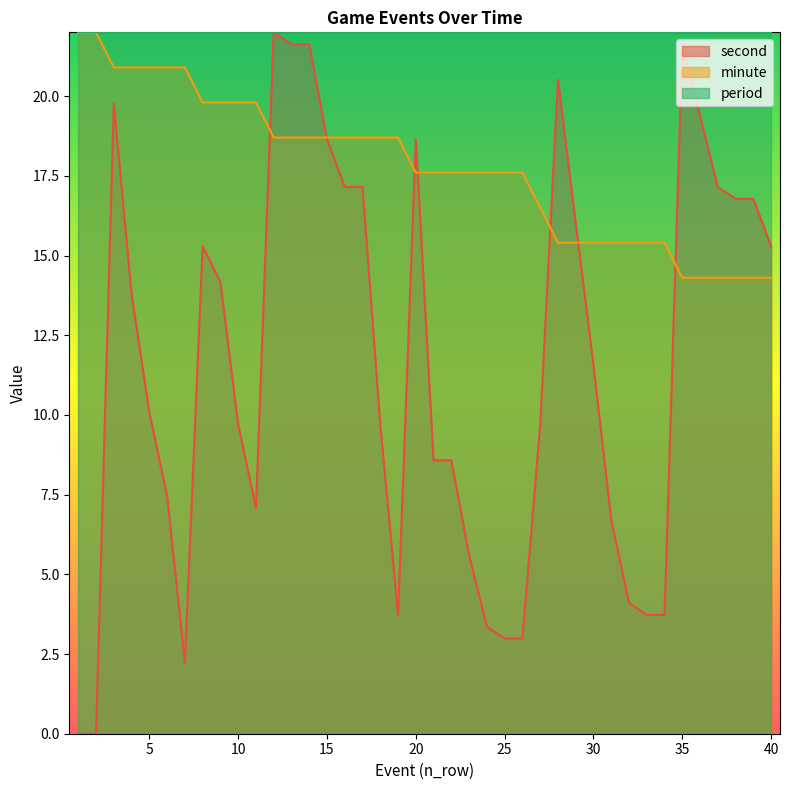

At which category does second reach its first local valley?

7